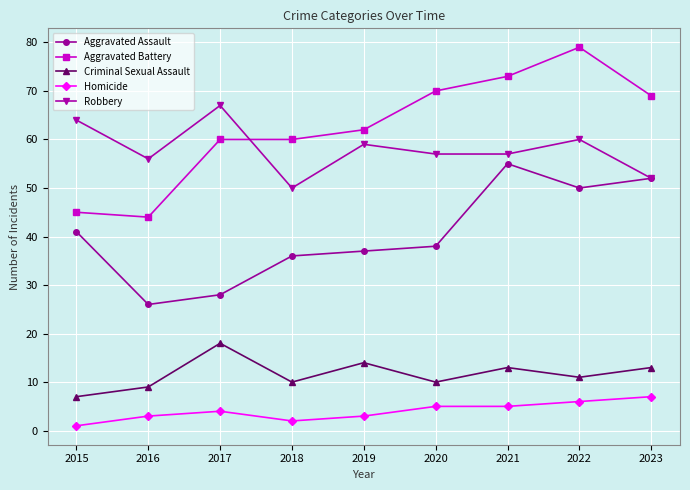

True or false: Homicide and Robbery cross at least once.

False